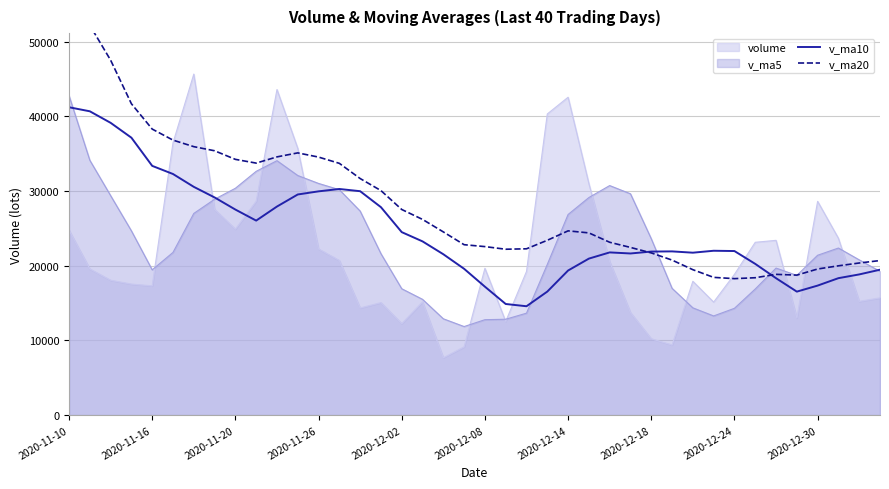

Which series has the widest spread of values?

v_ma20